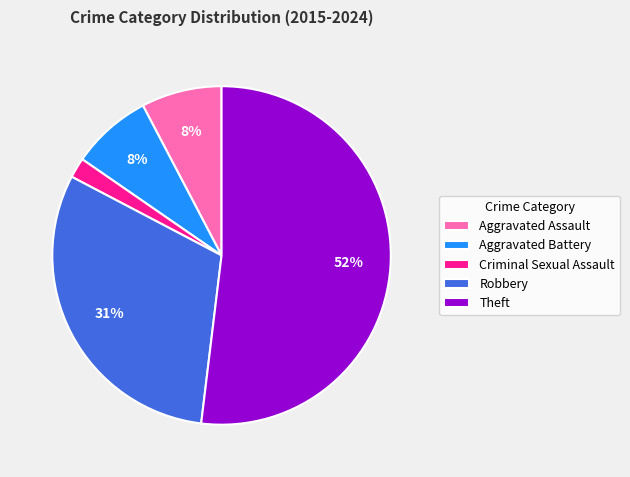

To the nearest percent, what is the average slice percentage?

20%